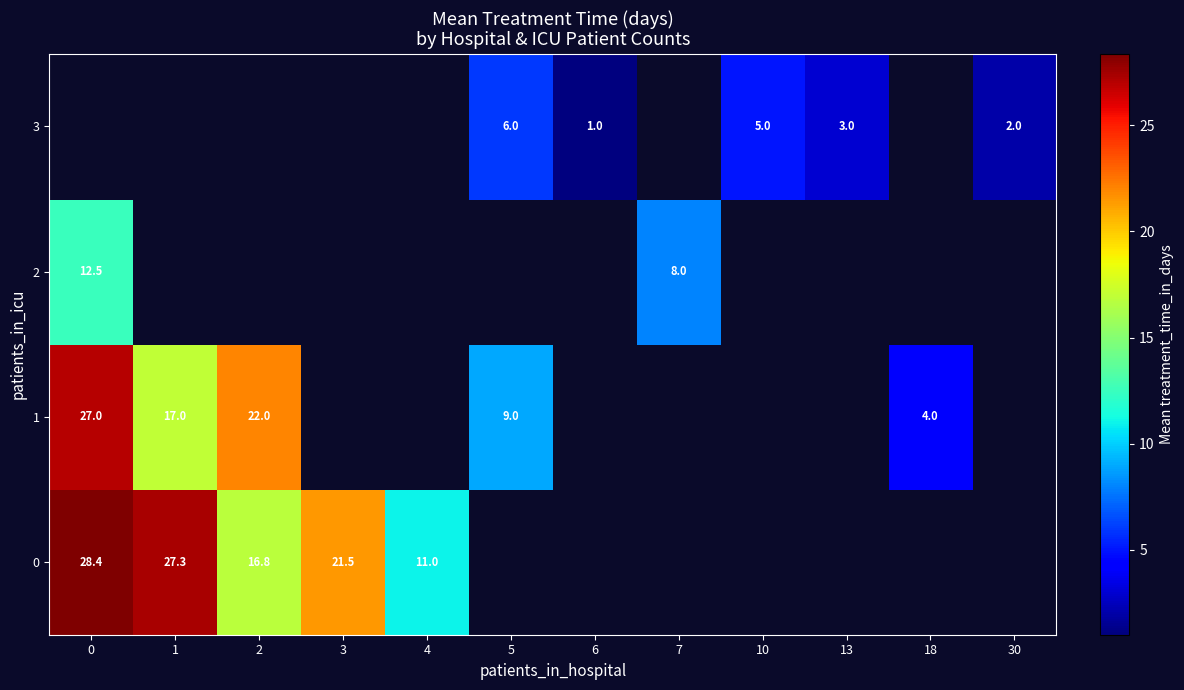

What is the difference between the maximum and minimum values in the 2 series?

4.5